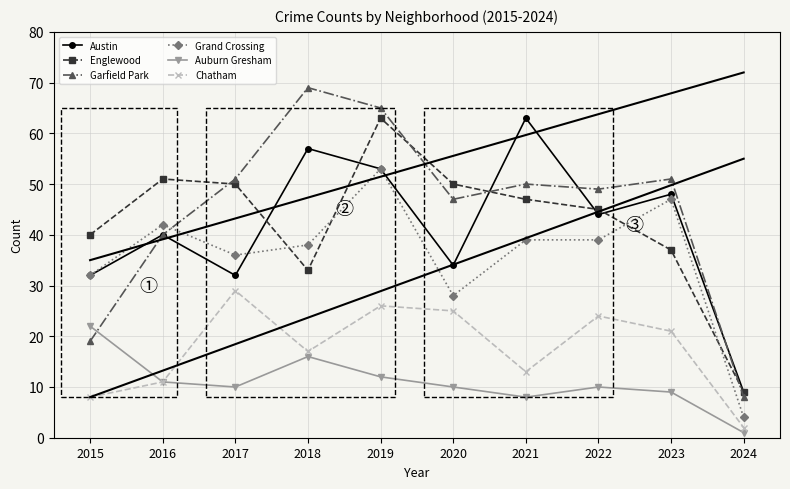

Where is the first local maximum for Austin?

2016